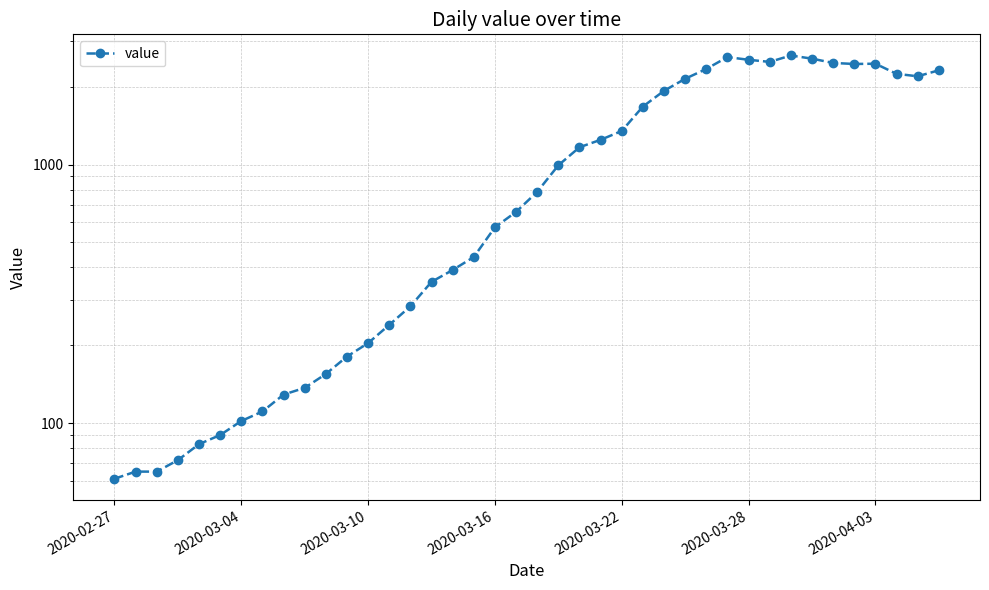

True or false: the data has more than 0 interior local peaks.

True